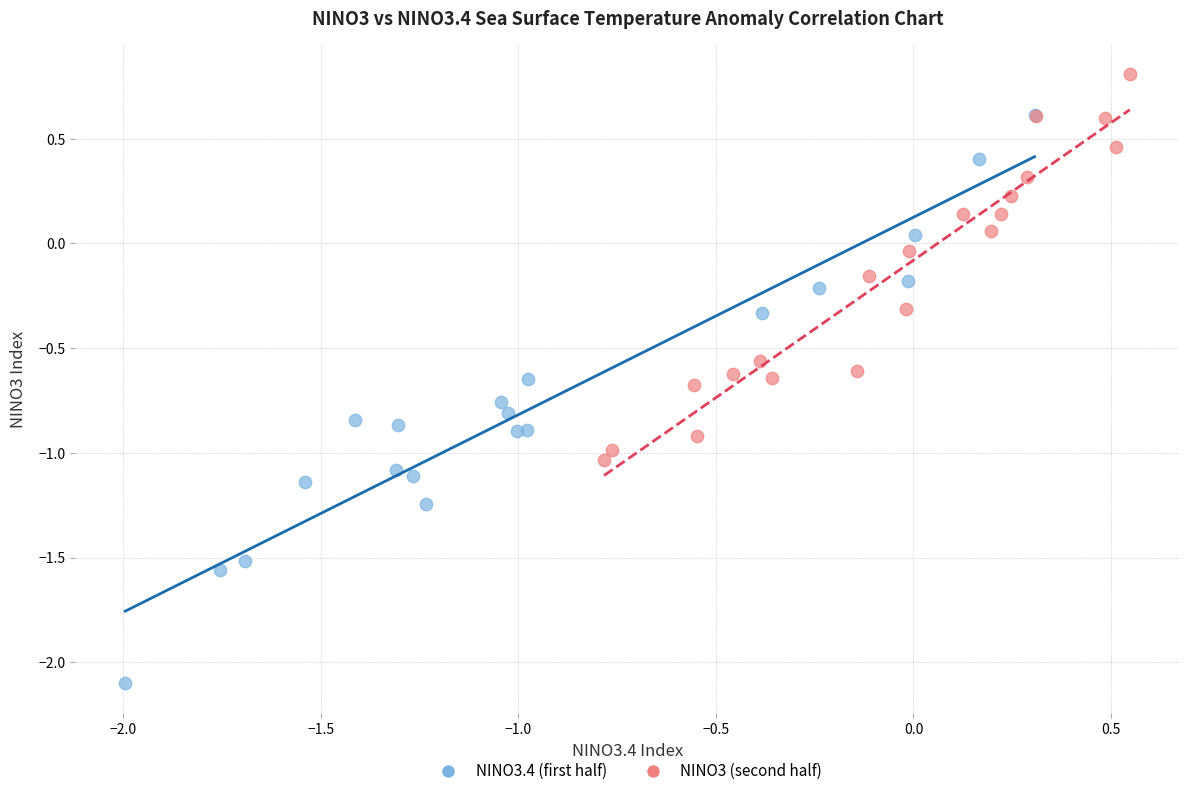

Which series contains the lowest Y value?

NINO3.4 (first half)